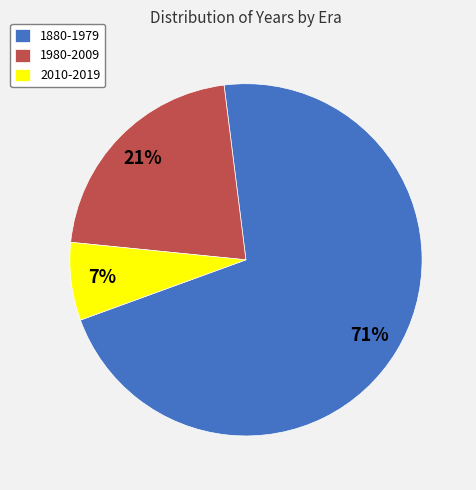

Which has a higher value, 2010-2019 or 1980-2009?

1980-2009